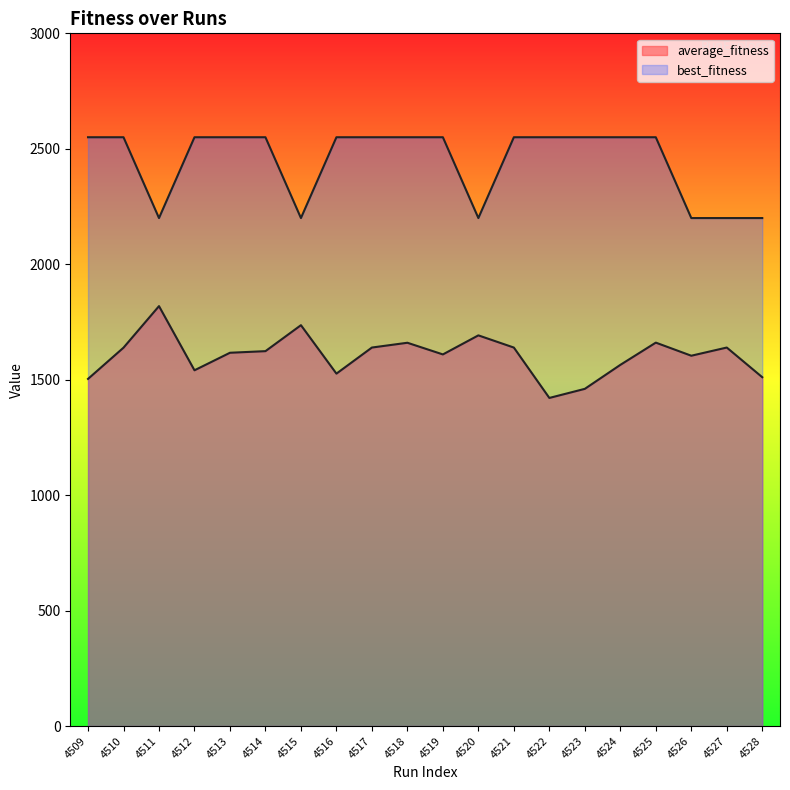

How many data points in average_fitness are less than 1623?

10